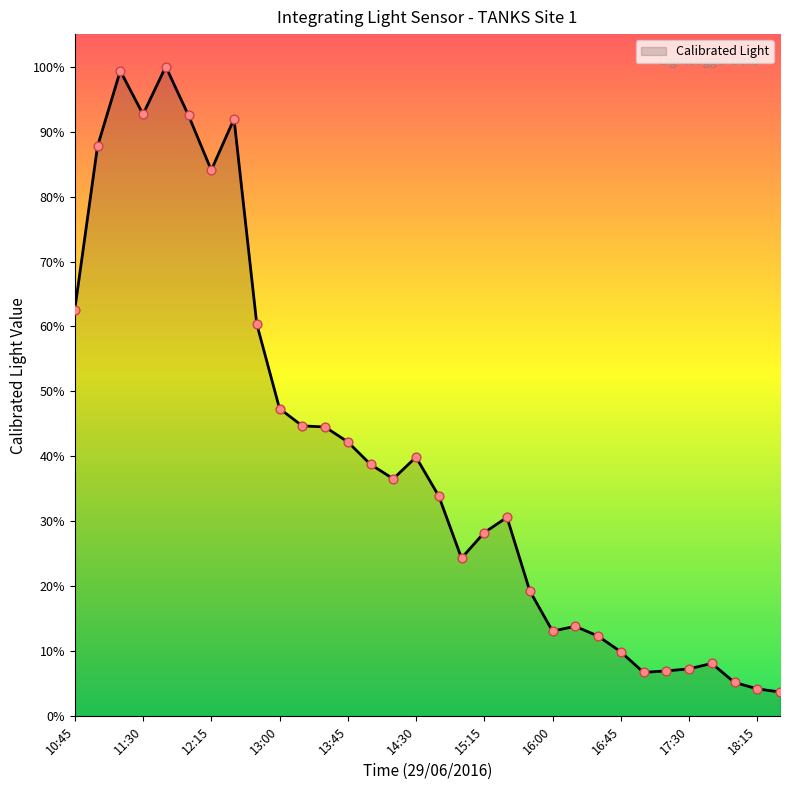

Is this an area chart (filled region under the line)?

Yes